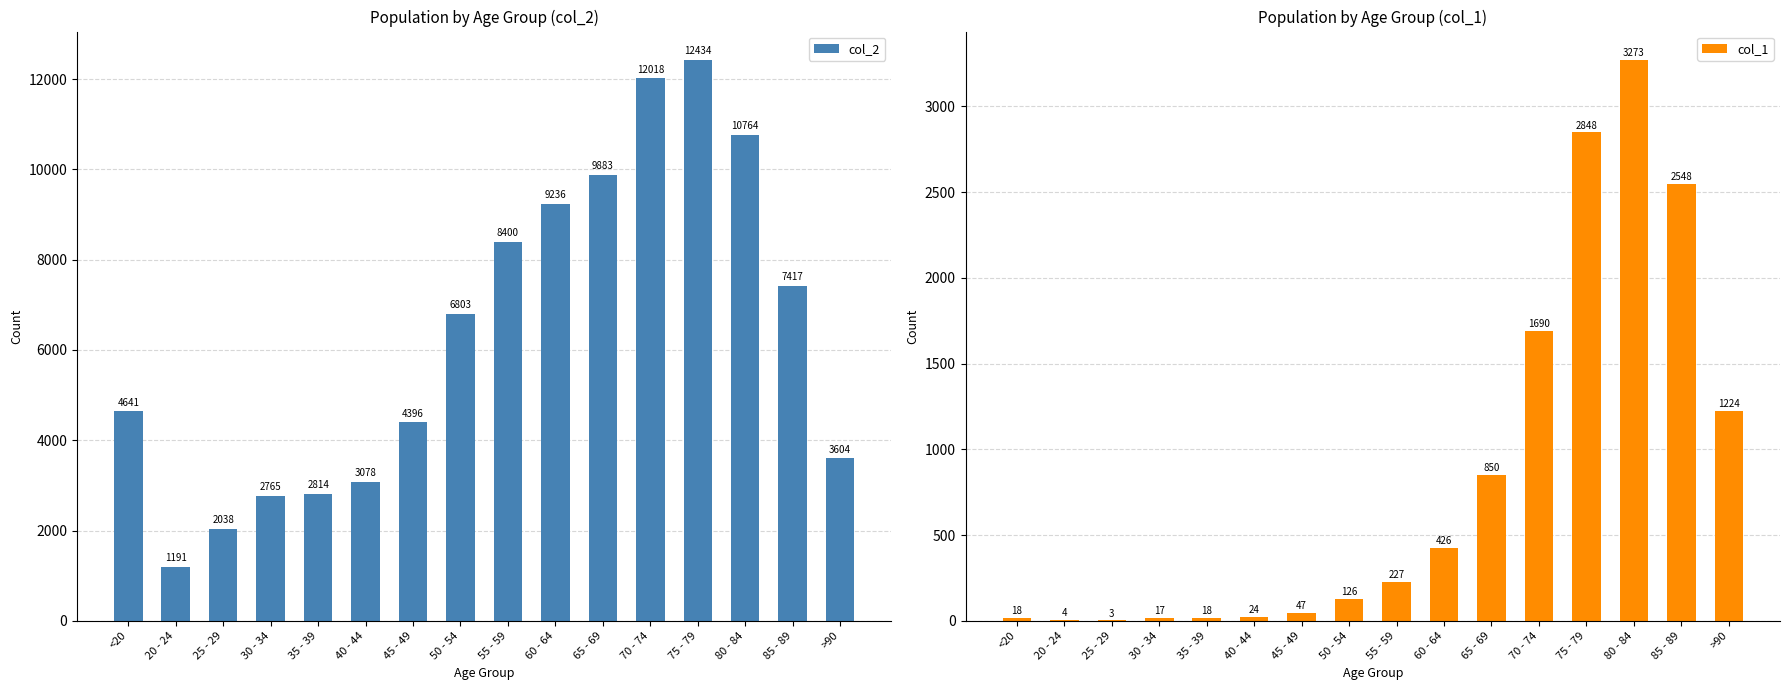

Where is col_2 nearest to the value 6812?

50 - 54